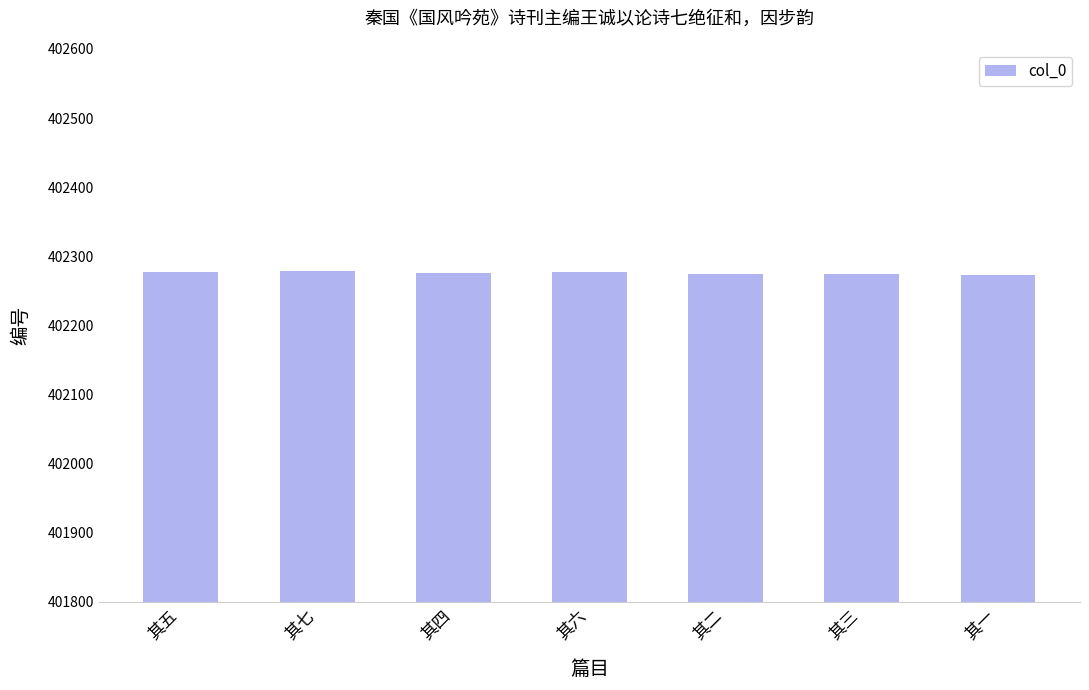

How many bars are there in total?

7